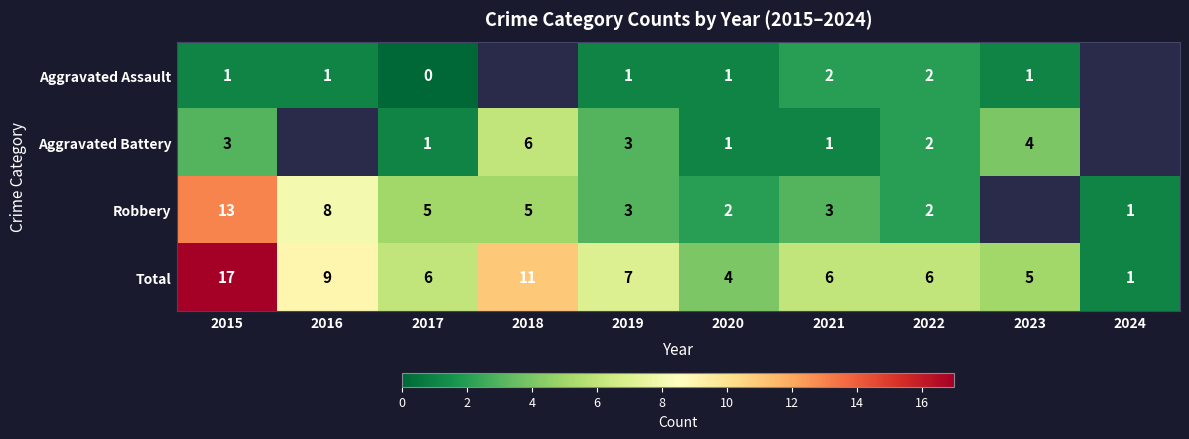

Rank the series at 2017 from lowest to highest value.

Aggravated Assault, Aggravated Battery, Robbery, Total